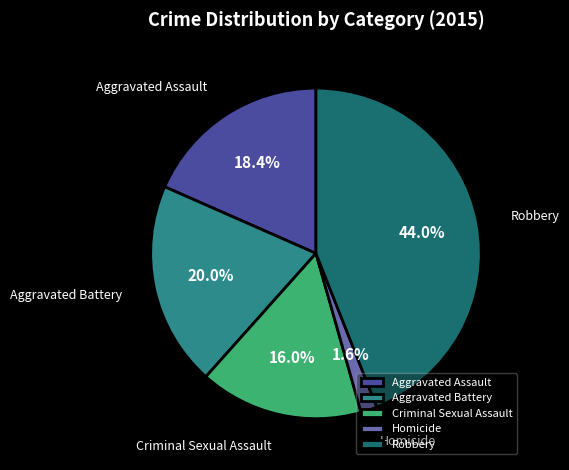

To the nearest percent, what is the difference between the Aggravated Battery and Robbery slice percentages?

24%